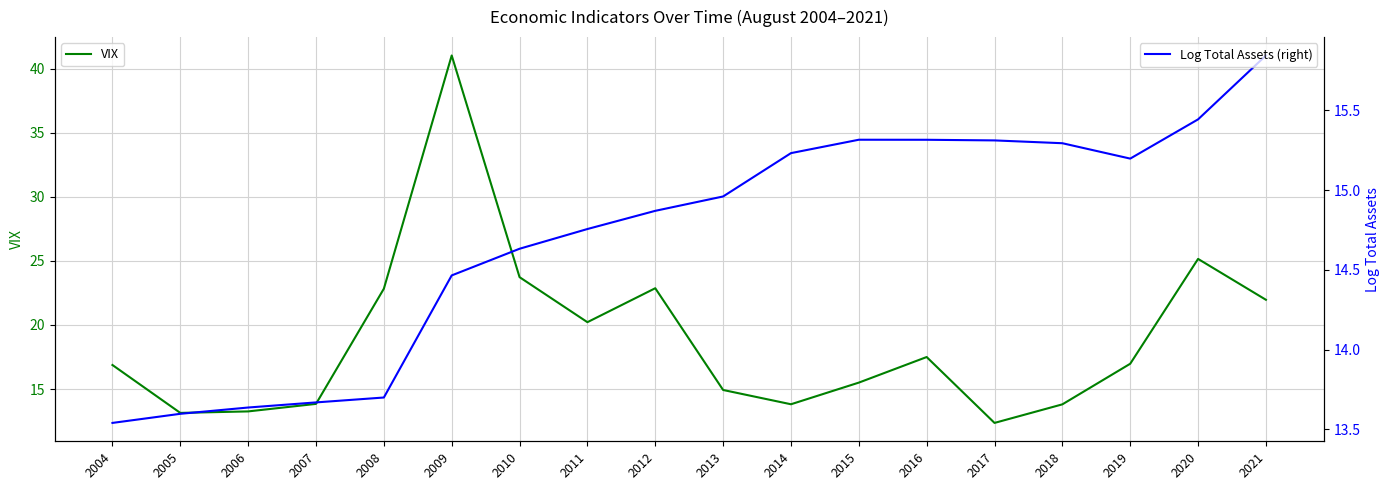

What is the difference between the VIX values at 2016 and 2004?

0.6